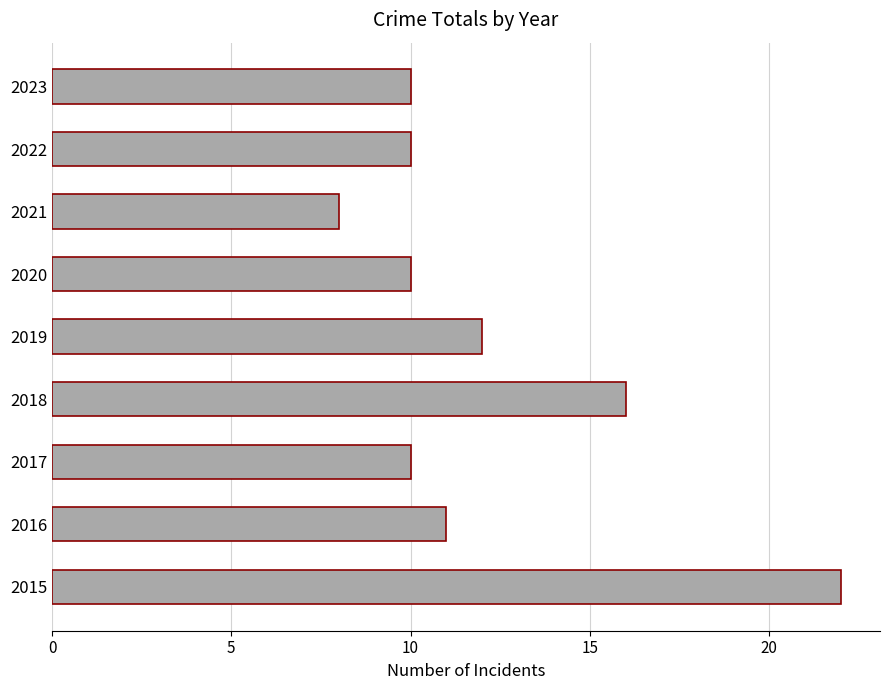

What is the maximum value shown in the chart?

22